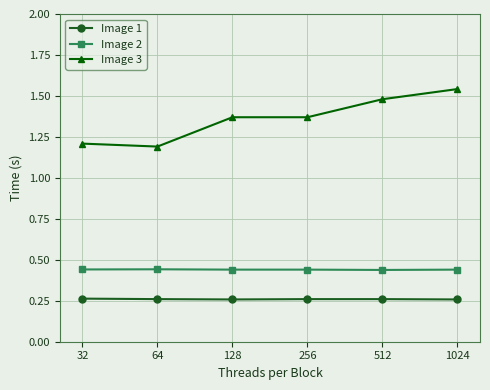

At which category does the chart reach its peak across all series?

1024